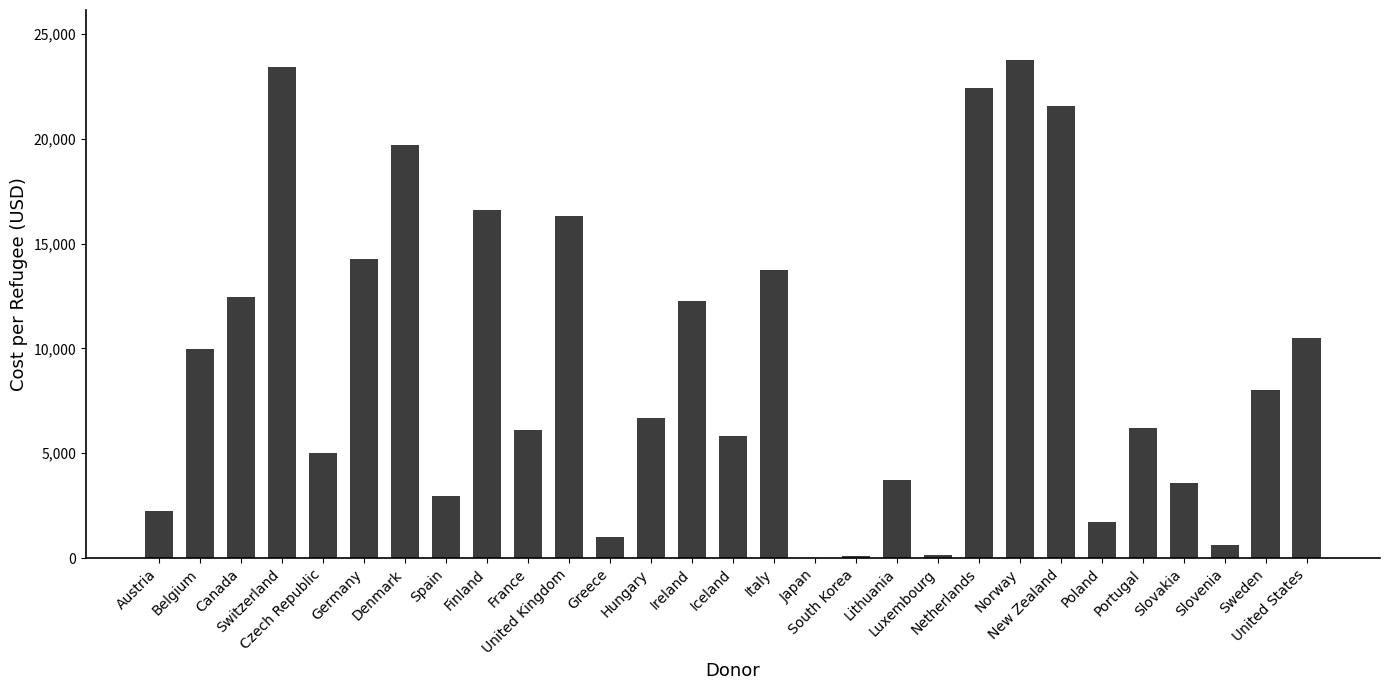

What is the sum of all values?

270921.1